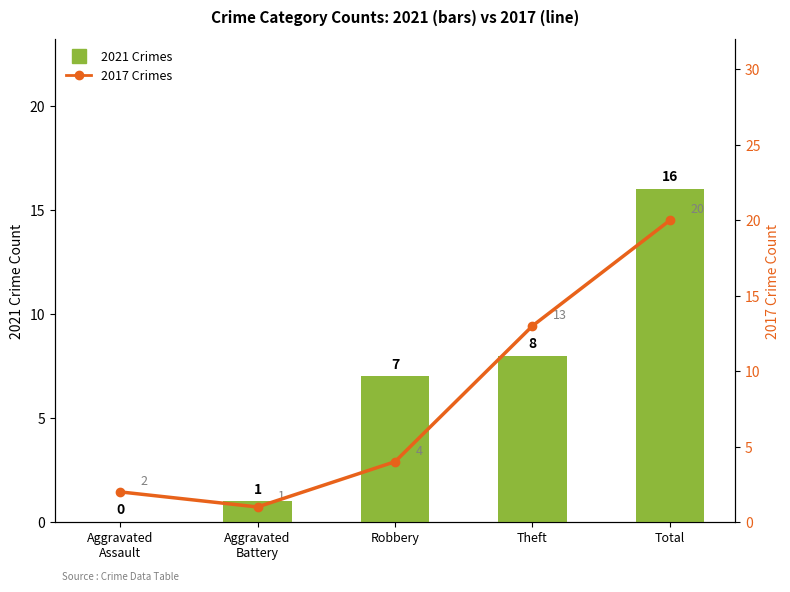

The 2017 Crimes series shows 6 at Robbery. True or false?

False